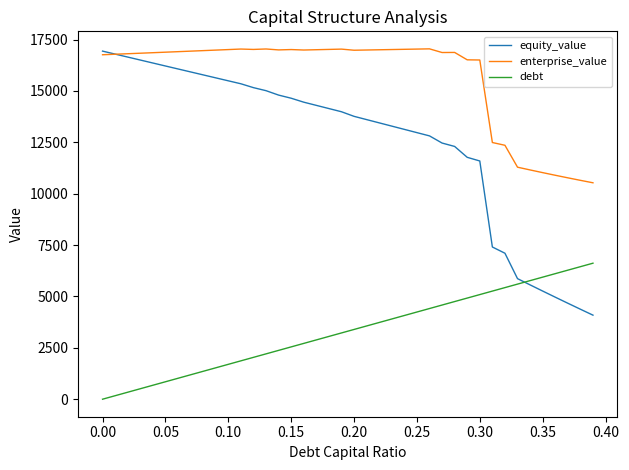

How many intersections are there between enterprise_value and equity_value?

1